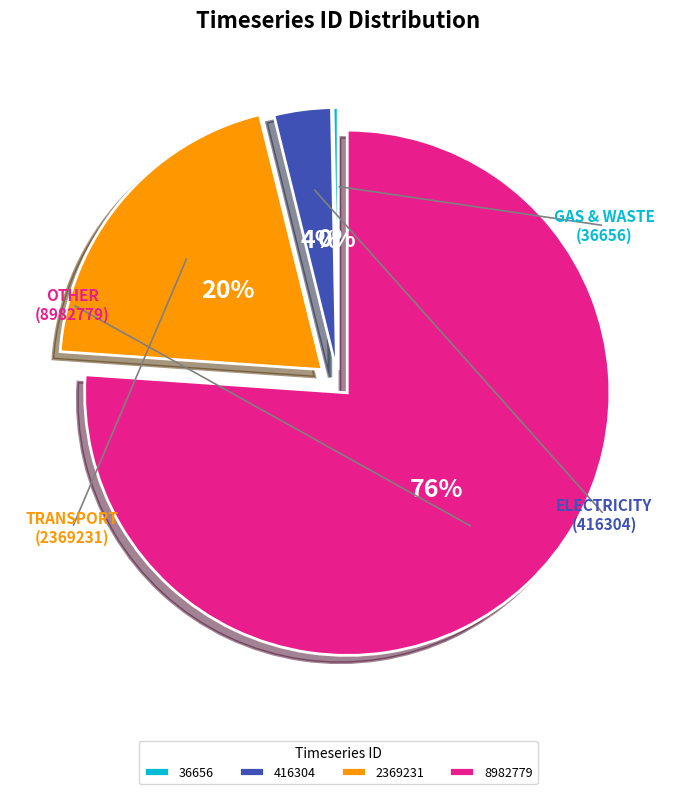

How many slices are in this pie chart?

4